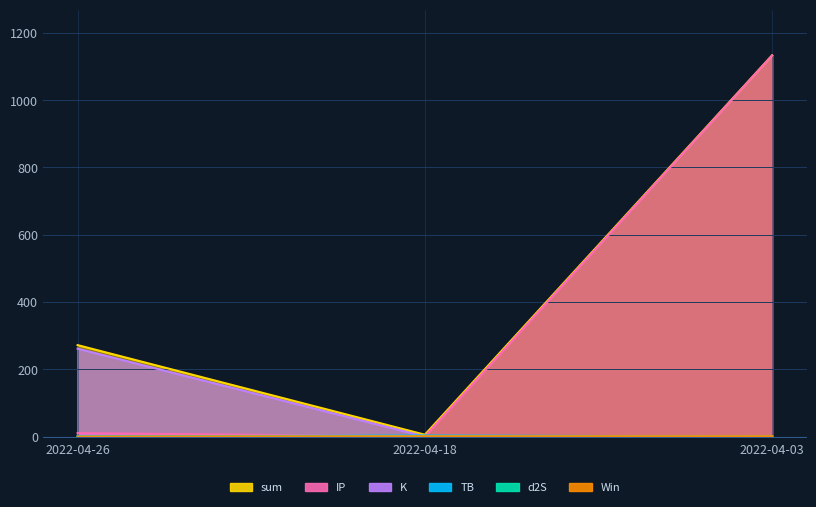

The TB series shows 1.7 at 2022-04-18. True or false?

False